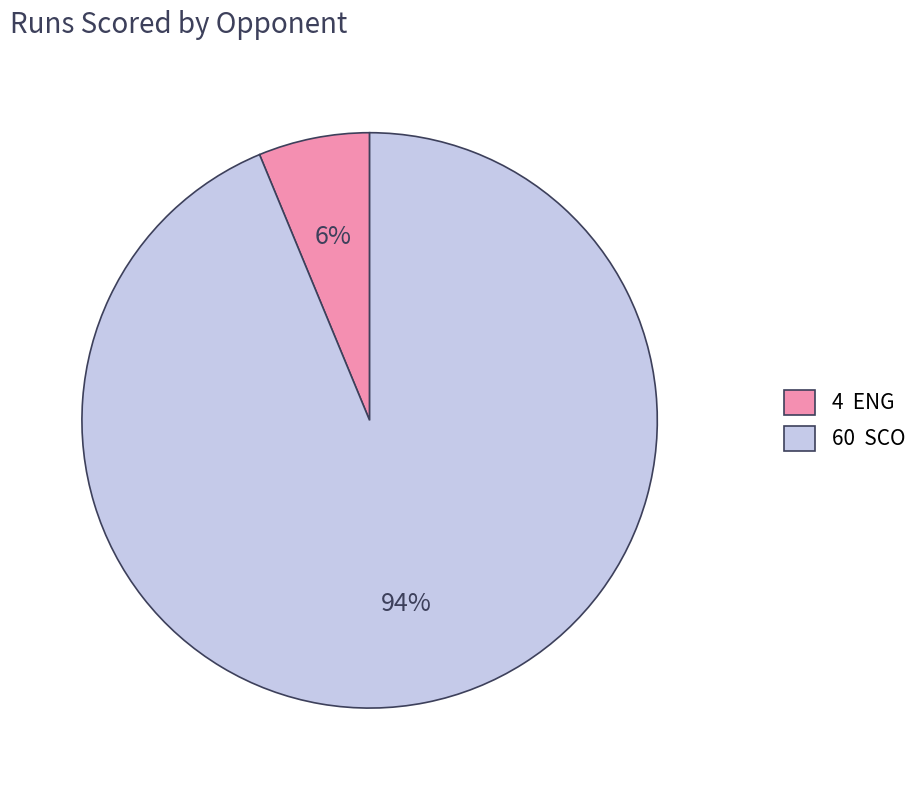

To the nearest percent, what is the average slice percentage?

50%